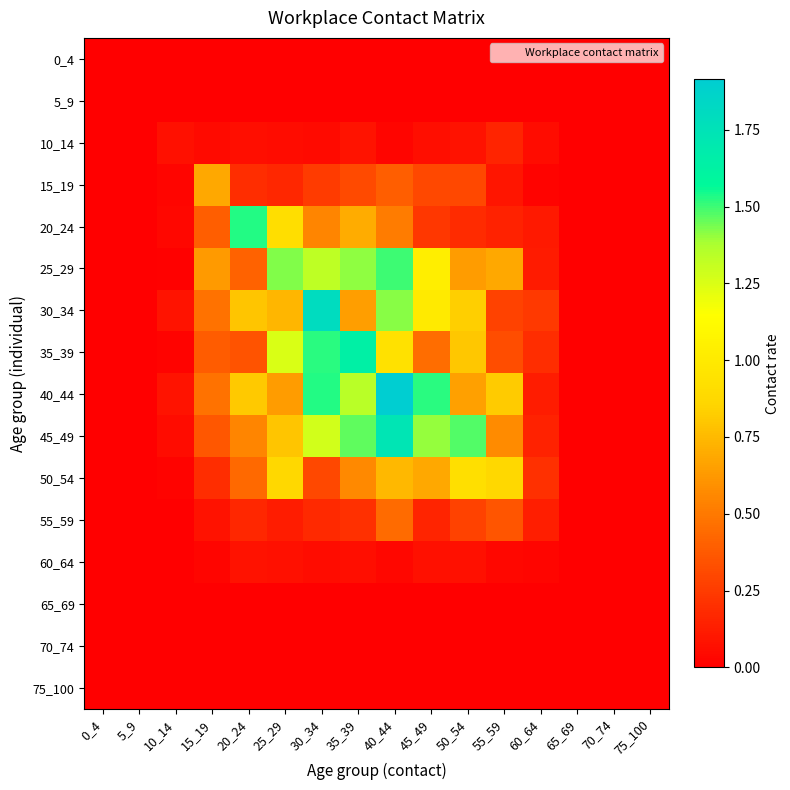

Count the number of data series in this chart.

16